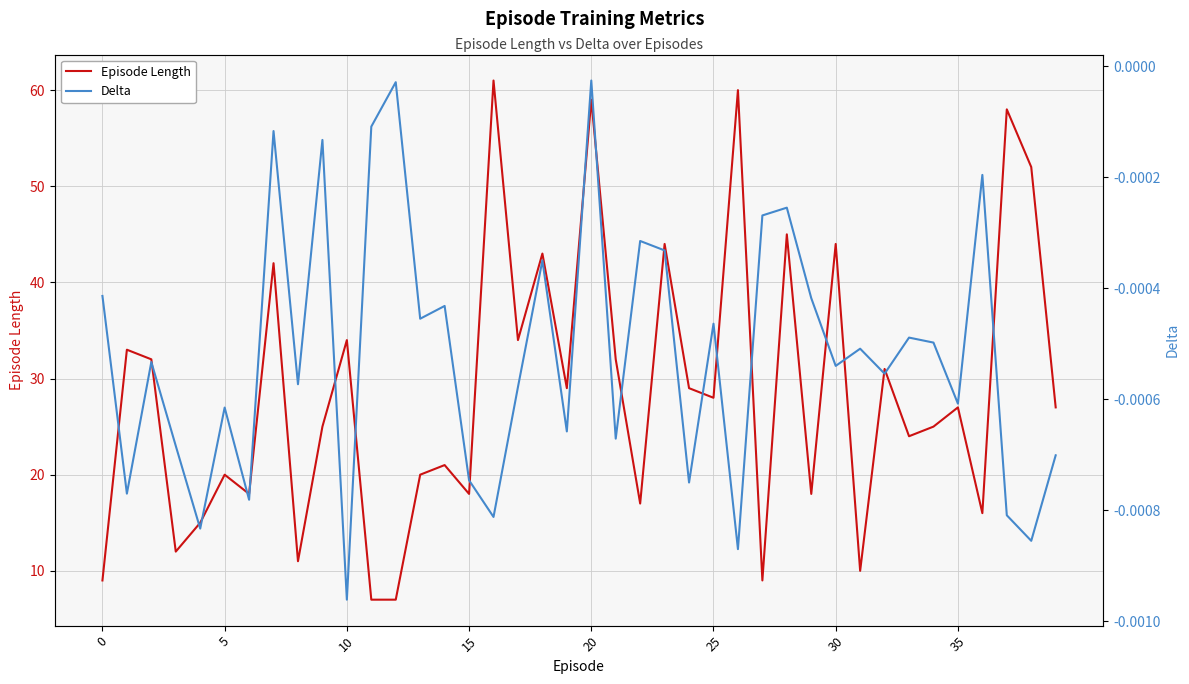

What is the maximum value shown in the chart?

61.0